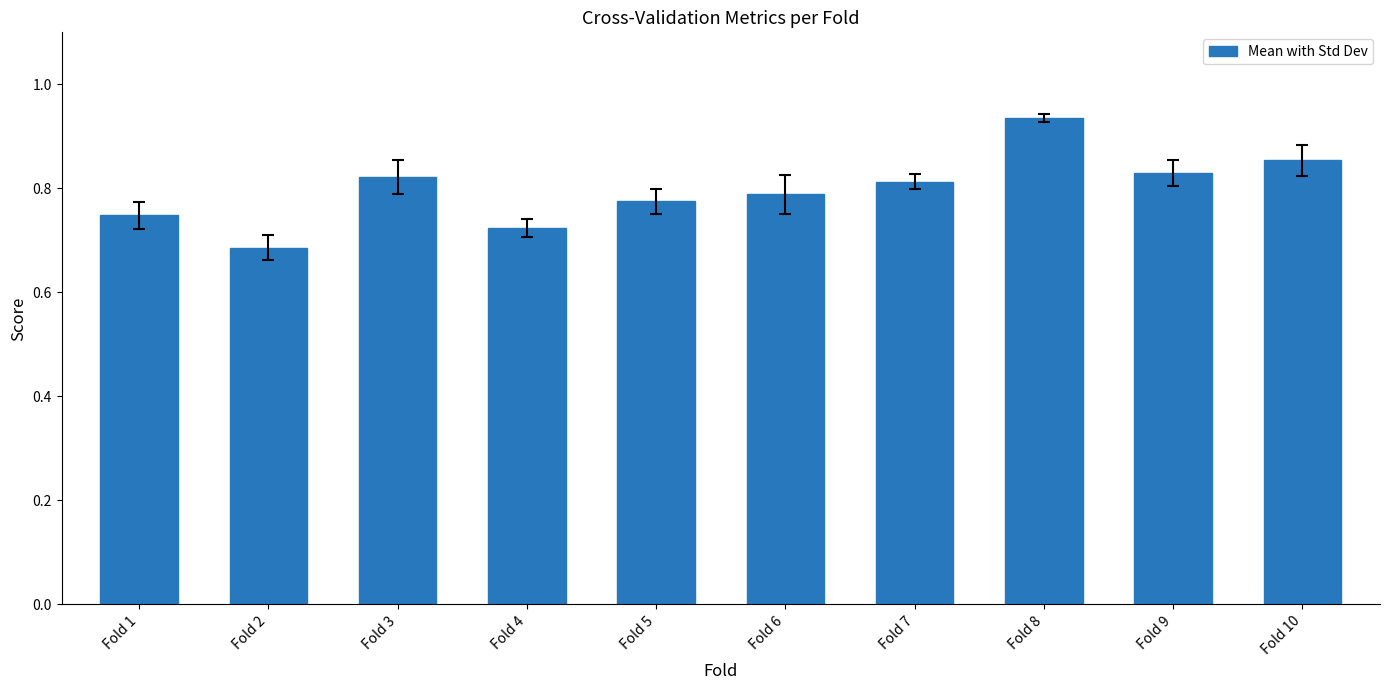

What is the difference between the values at Fold 4 and Fold 7?

0.1